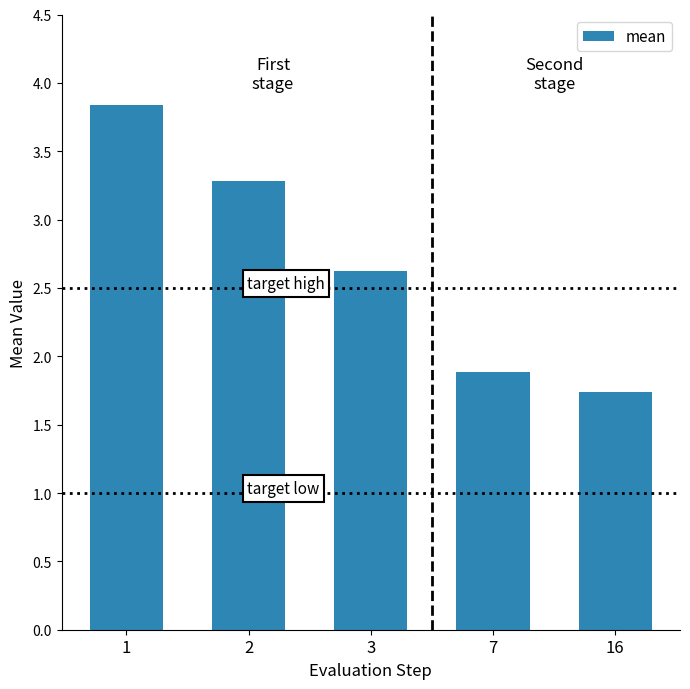

Are the bars grouped side by side (vs. stacked)?

No